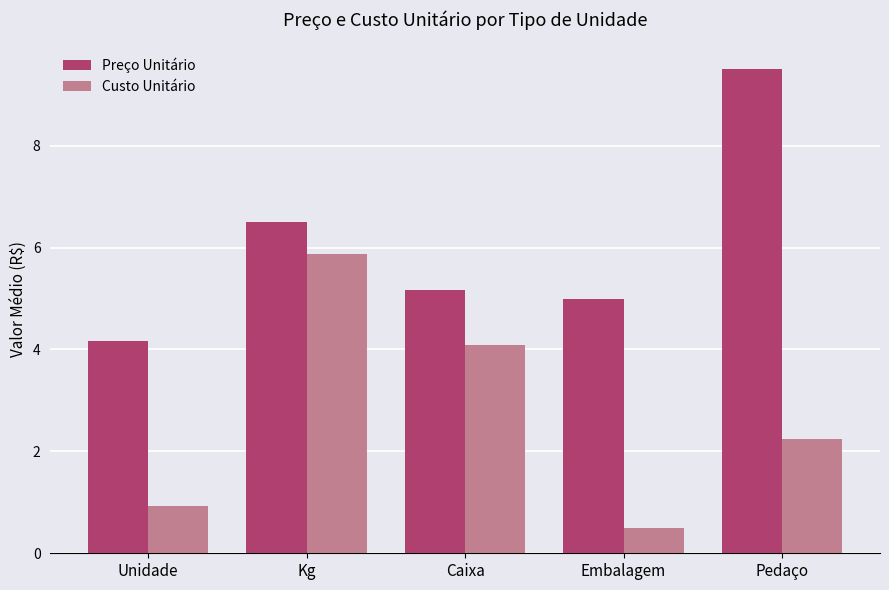

True or false: Preço Unitário has a value of 9.5 at Pedaço.

True